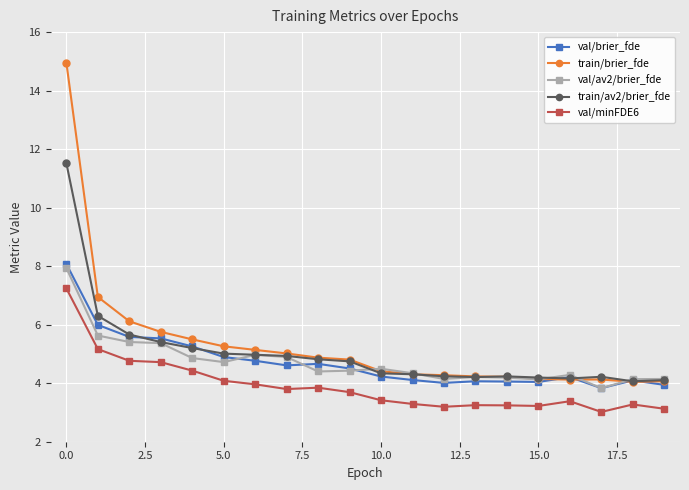

What is the minimum value for train/av2/brier_fde?

4.1